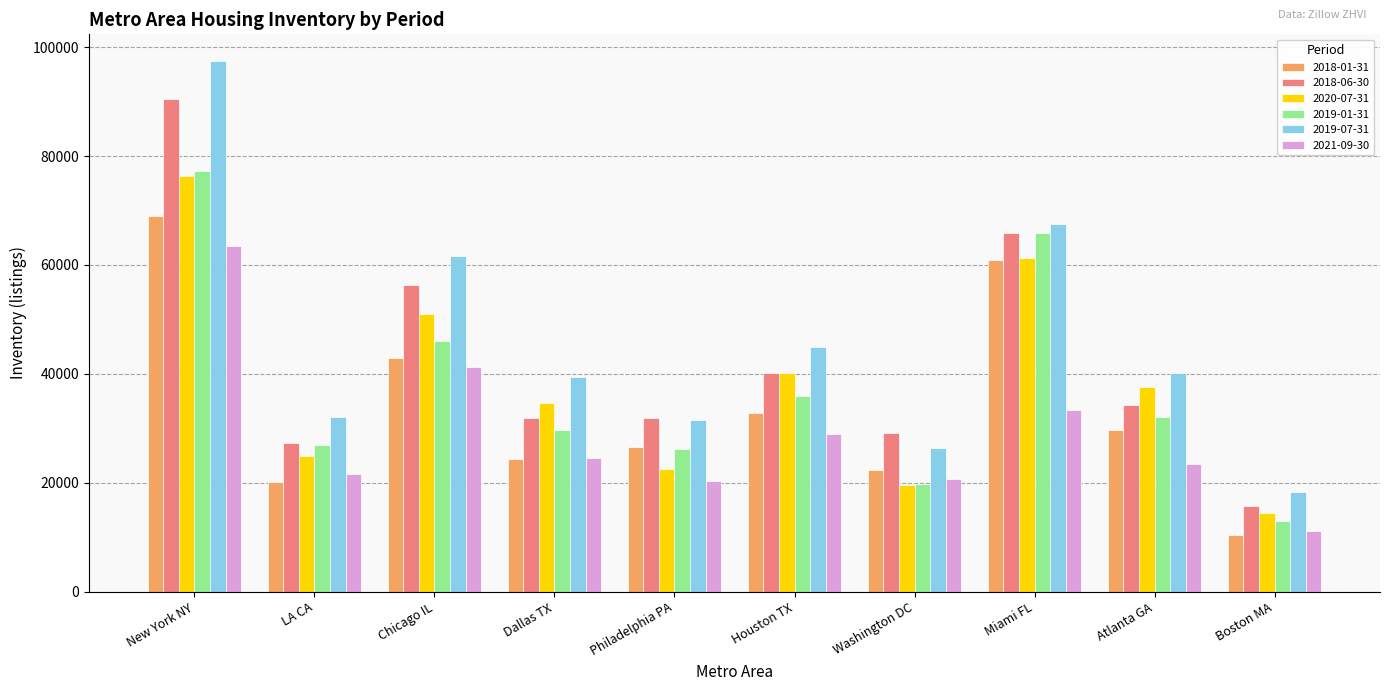

What is the value of the 2020-07-31 bar at the 2nd from the left?

24871